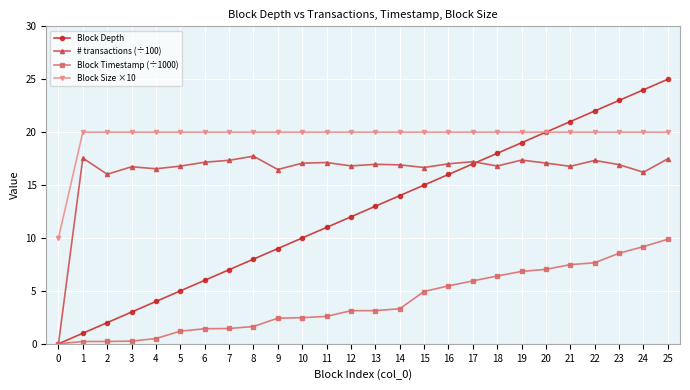

Where does the Block Size ×10 series first go above 19?

1